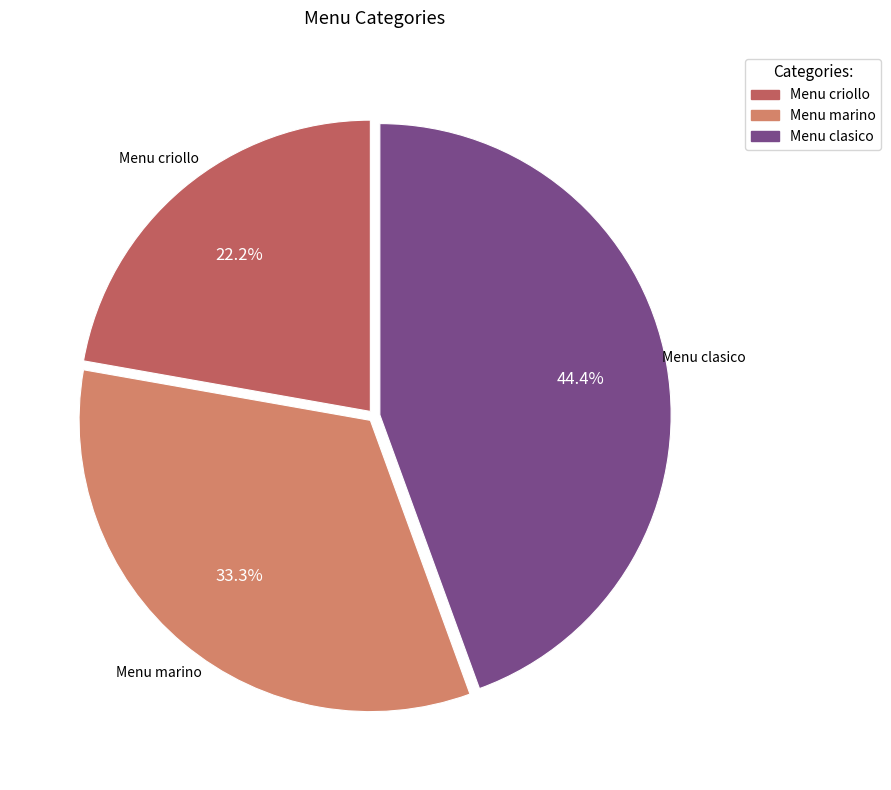

How many segments does this pie chart have?

3